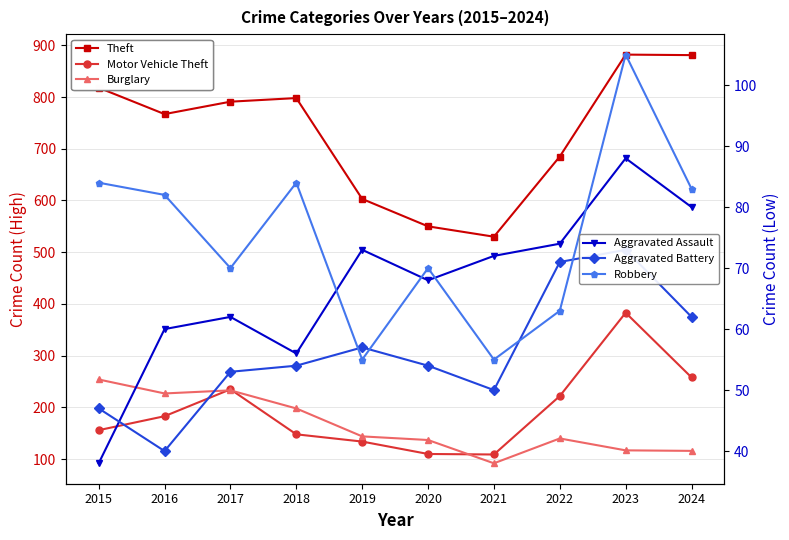

True or false: Motor Vehicle Theft and Robbery intersect in this chart.

False